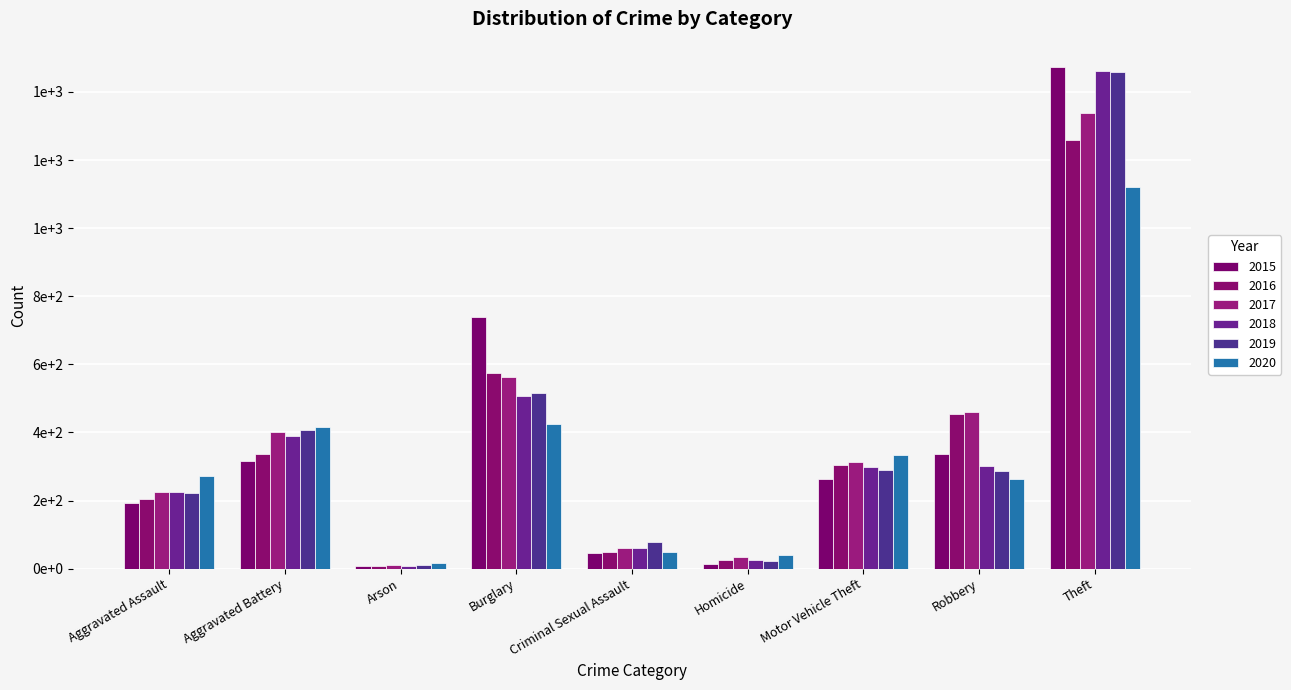

The value of 2017 at Theft is 401. True or false?

False